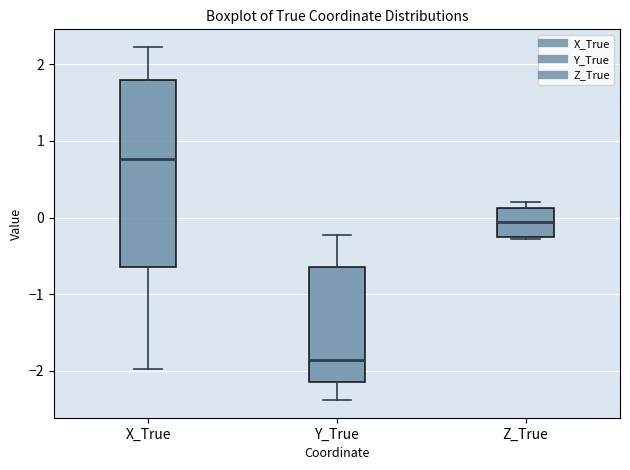

Which box has the highest median line?

X_True